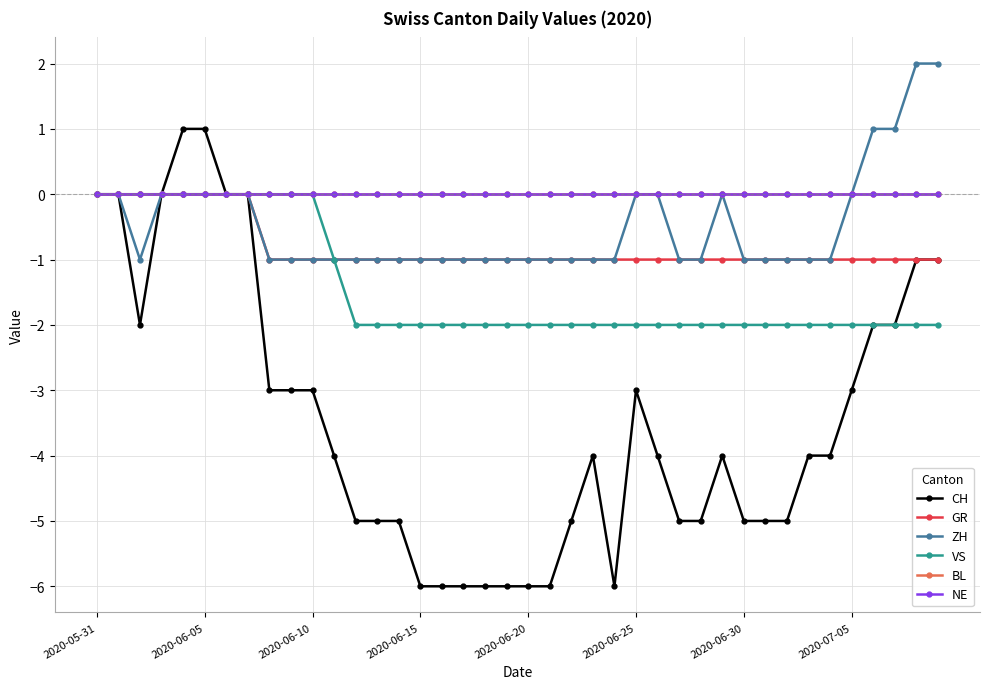

Does the chart display data point markers on the line(s)?

Yes